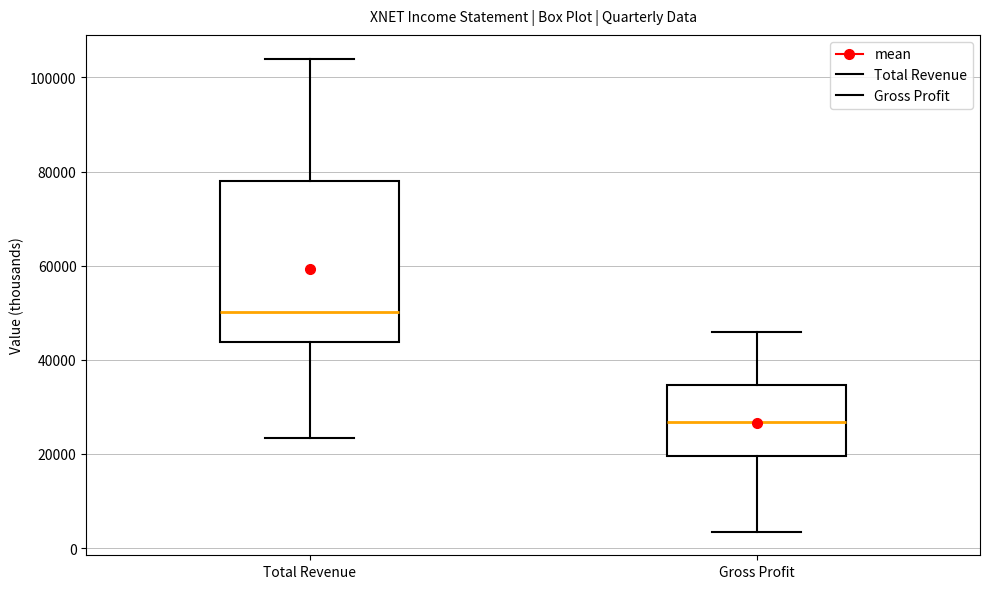

Which box has the highest median line?

Total Revenue